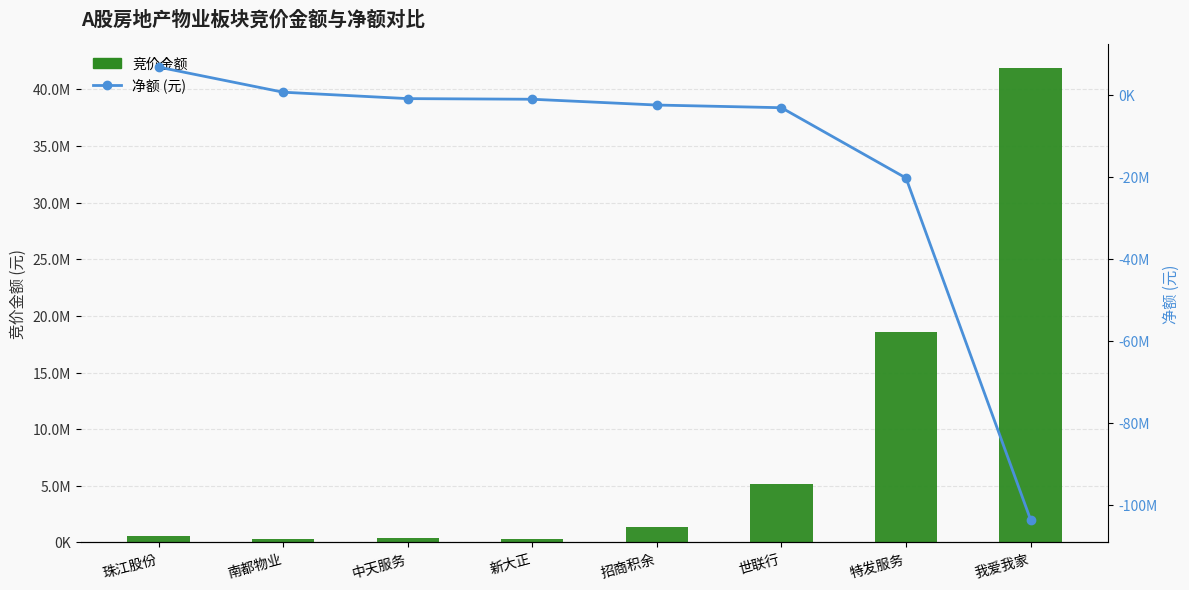

What is the sum of the 竞价金额 values at 特发服务 and 招商积余?

19925017